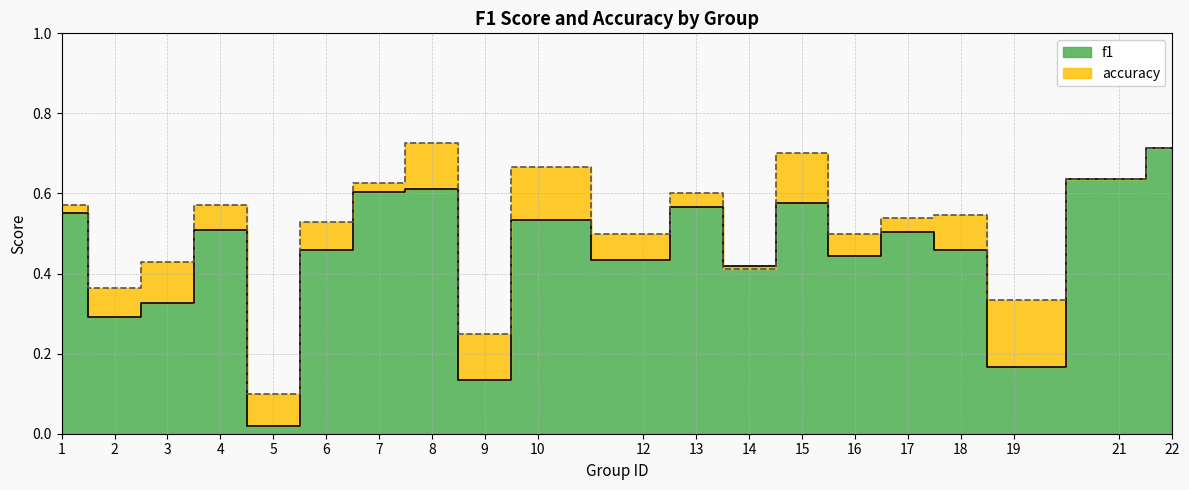

At which category is the sum across all series the highest?

22